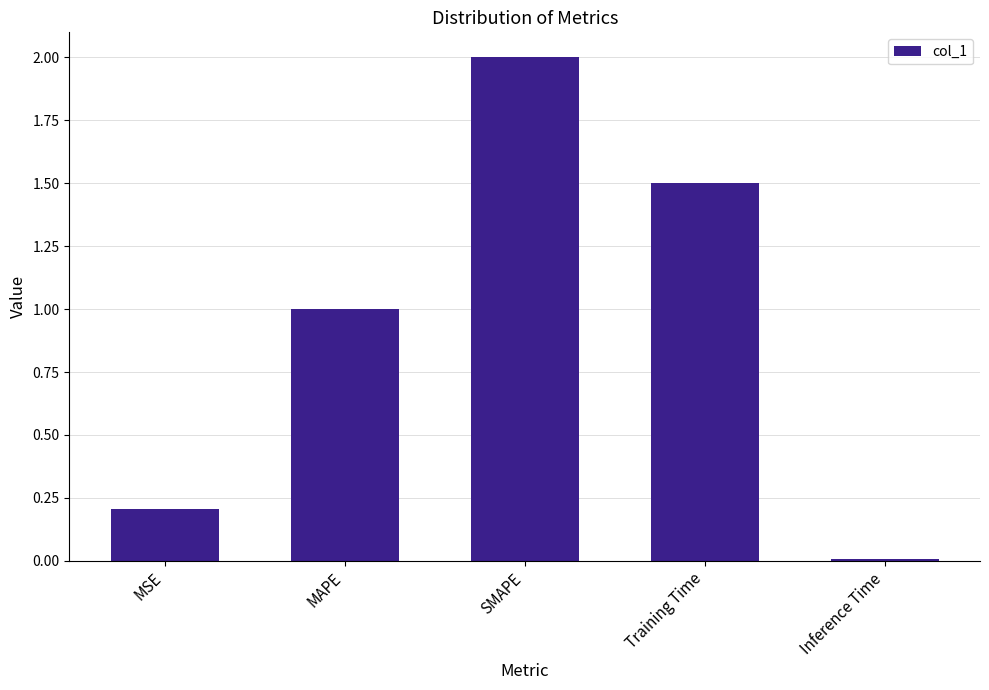

Rank the categories by value from lowest to highest.

Inference Time, MSE, MAPE, Training Time, SMAPE